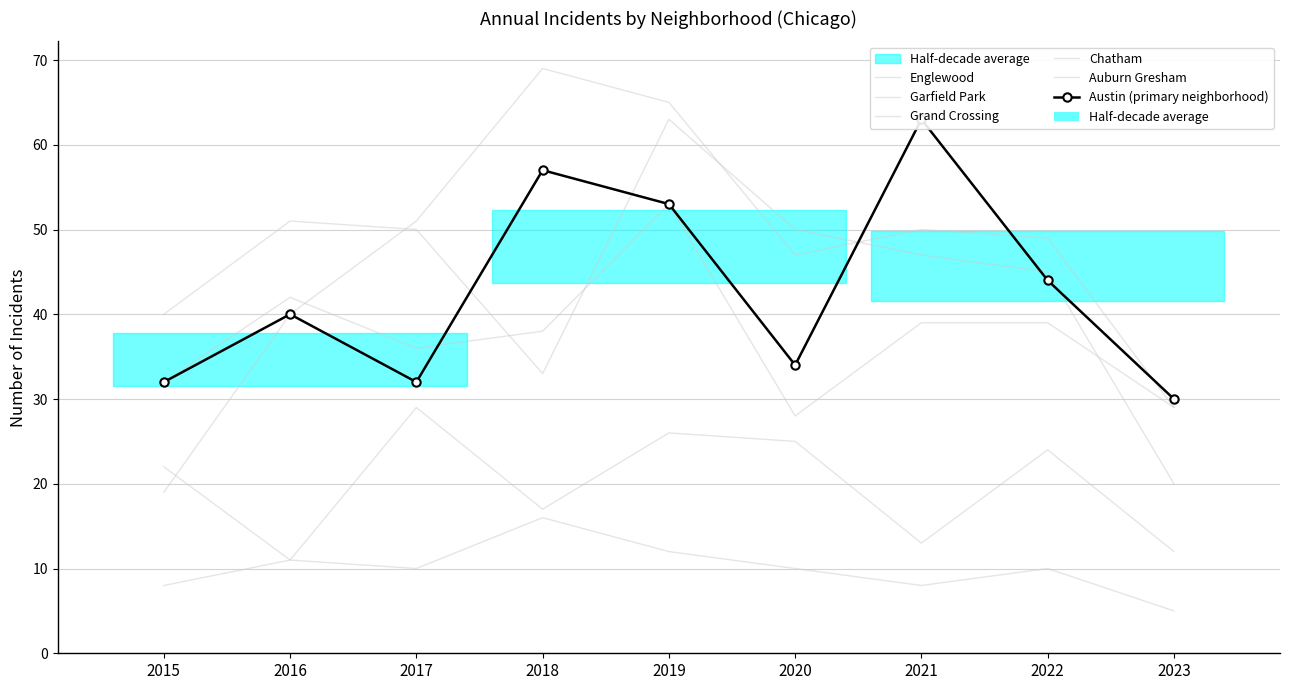

Which series ends up on top after the final intersection of Garfield Park and Englewood?

Garfield Park